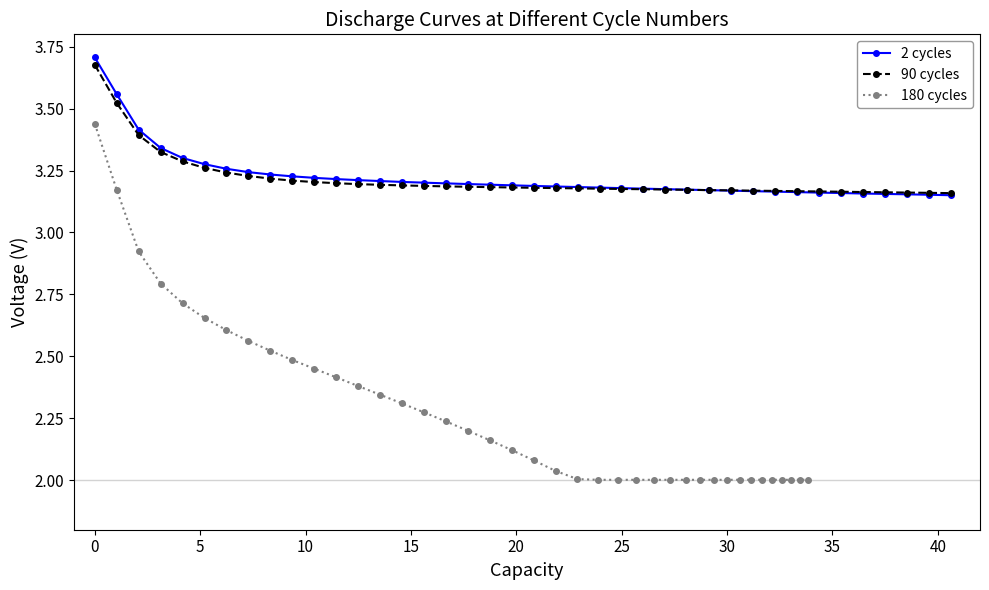

True or false: 180 cycles and 2 cycles cross at least once.

False